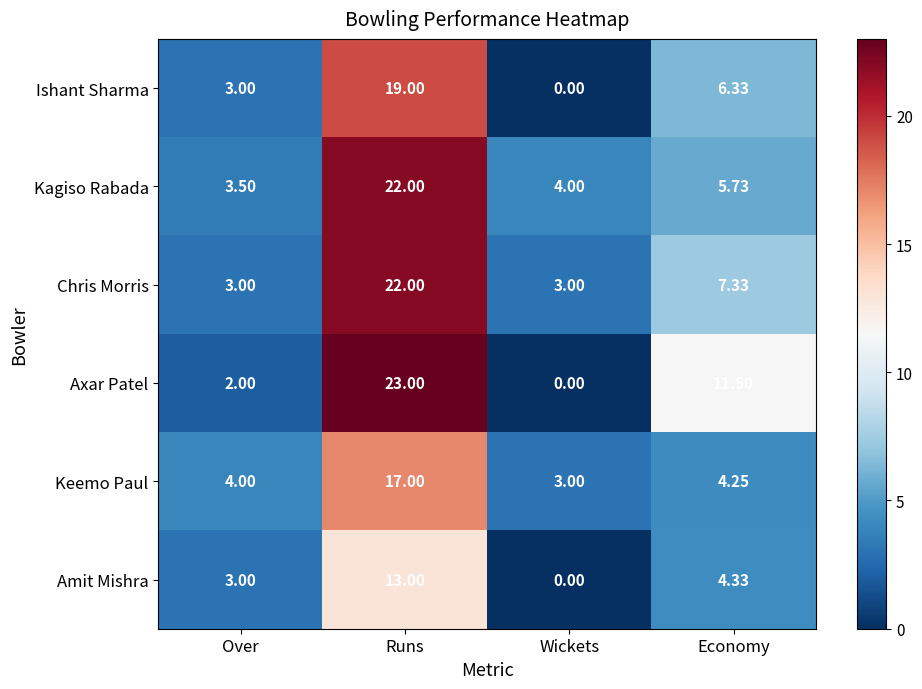

Which series has the largest range (max minus min)?

Axar Patel